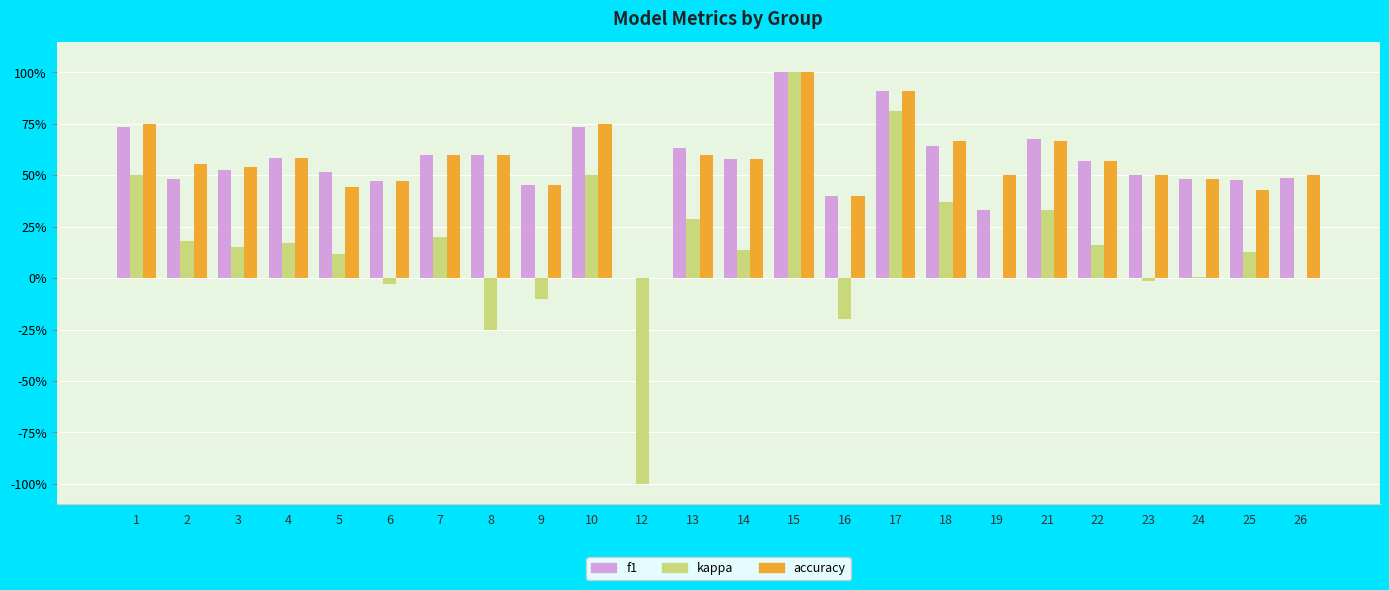

What is the difference between the maximum and minimum values in the kappa series?

2.0